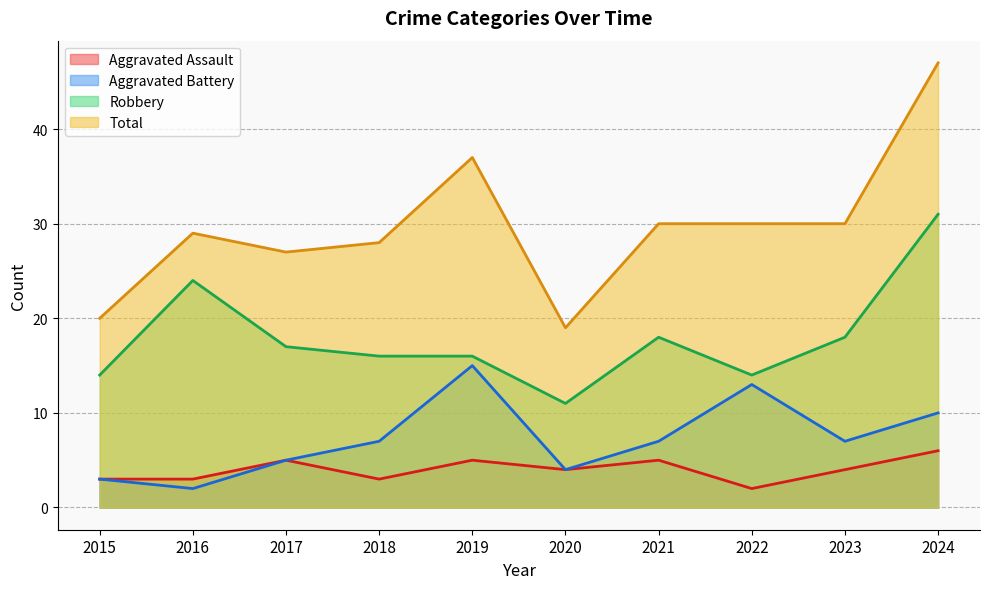

At how many categories does at least one series exceed 19?

9